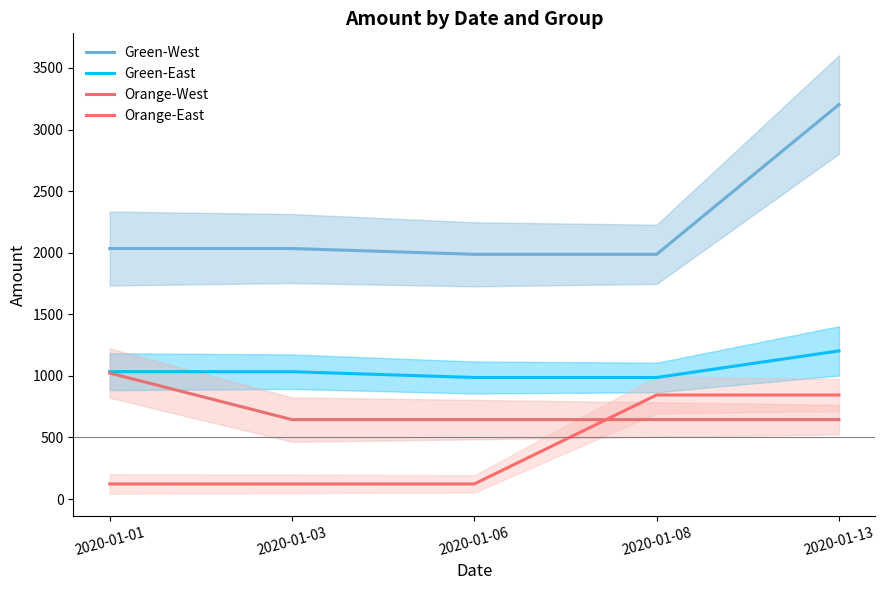

What is the value of the Green-West point at the 2nd from the left?

2034